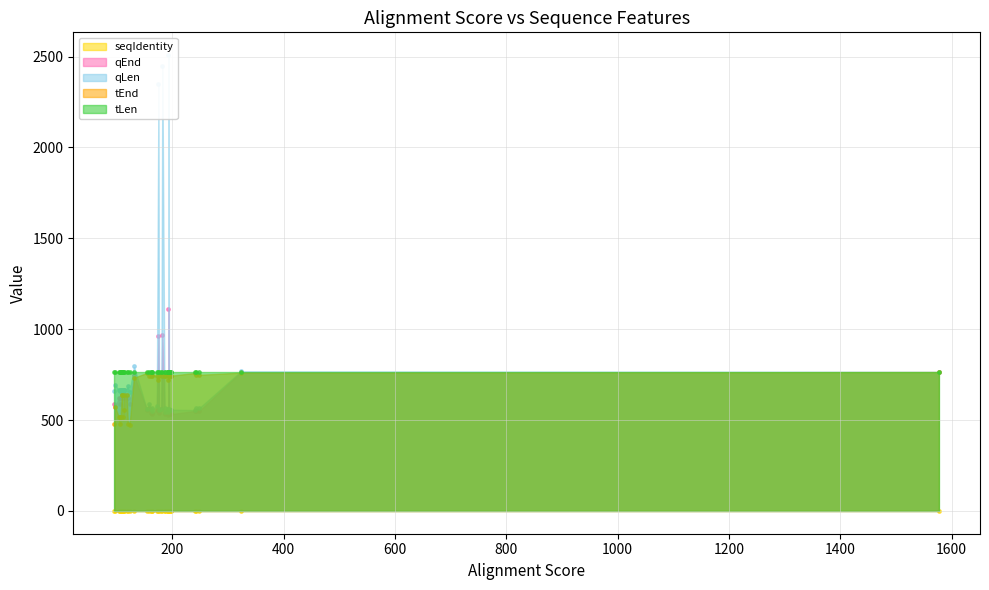

Which series has the largest Y range (max minus min)?

qLen